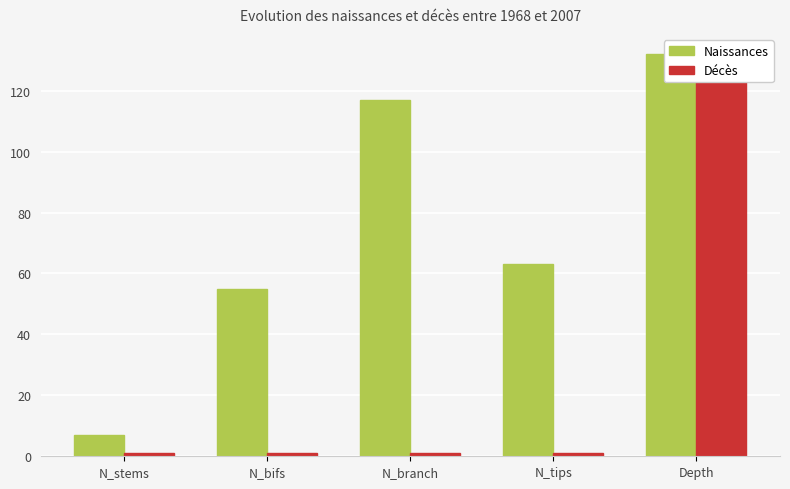

What is the label of the 3rd bar from the right?

N_branch